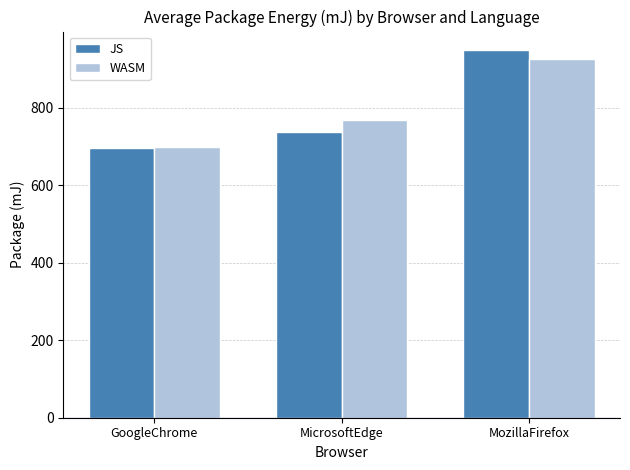

Reading left to right, what are all the values shown in this chart?

JS: GoogleChrome=696.1	MicrosoftEdge=738.7	MozillaFirefox=949.7
WASM: GoogleChrome=698.8	MicrosoftEdge=768.0	MozillaFirefox=925.7